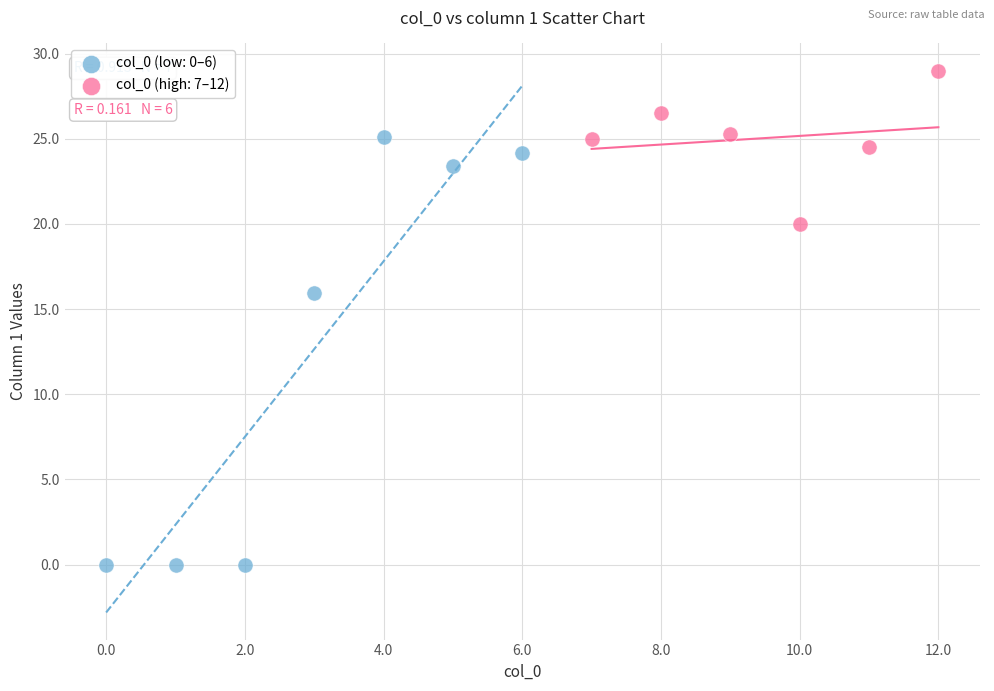

Which series reaches the maximum Y coordinate?

col_0 (high: 7–12)